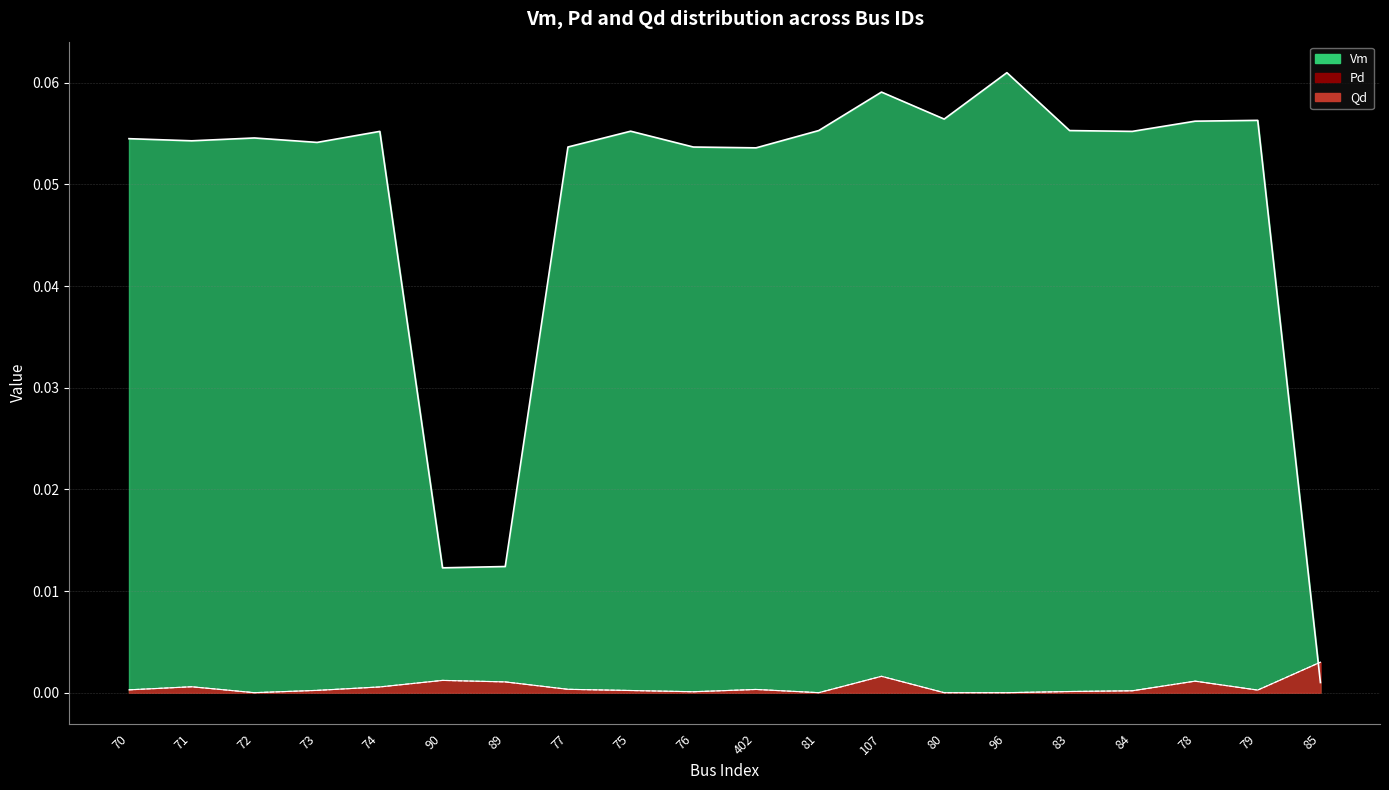

Reading left to right, extract all data points from this chart.

Vm: 70=0.1	71=0.1	72=0.1	73=0.1	74=0.1	90=0.0	89=0.0	77=0.1	75=0.1	76=0.1	402=0.1	81=0.1	107=0.1	80=0.1	96=0.1	83=0.1	84=0.1	78=0.1	79=0.1	85=0.0
Pd: 70=0.0	71=0.0	72=0.0	73=0.0	74=0.0	90=0.0	89=0.0	77=0.0	75=0.0	76=0.0	402=0.0	81=0.0	107=0.0	80=0.0	96=0.0	83=0.0	84=0.0	78=0.0	79=0.0	85=0.0
Qd: 70=0.0	71=0.0	72=0.0	73=0.0	74=0.0	90=0.0	89=0.0	77=0.0	75=0.0	76=0.0	402=0.0	81=0.0	107=0.0	80=0.0	96=0.0	83=0.0	84=0.0	78=0.0	79=0.0	85=0.0